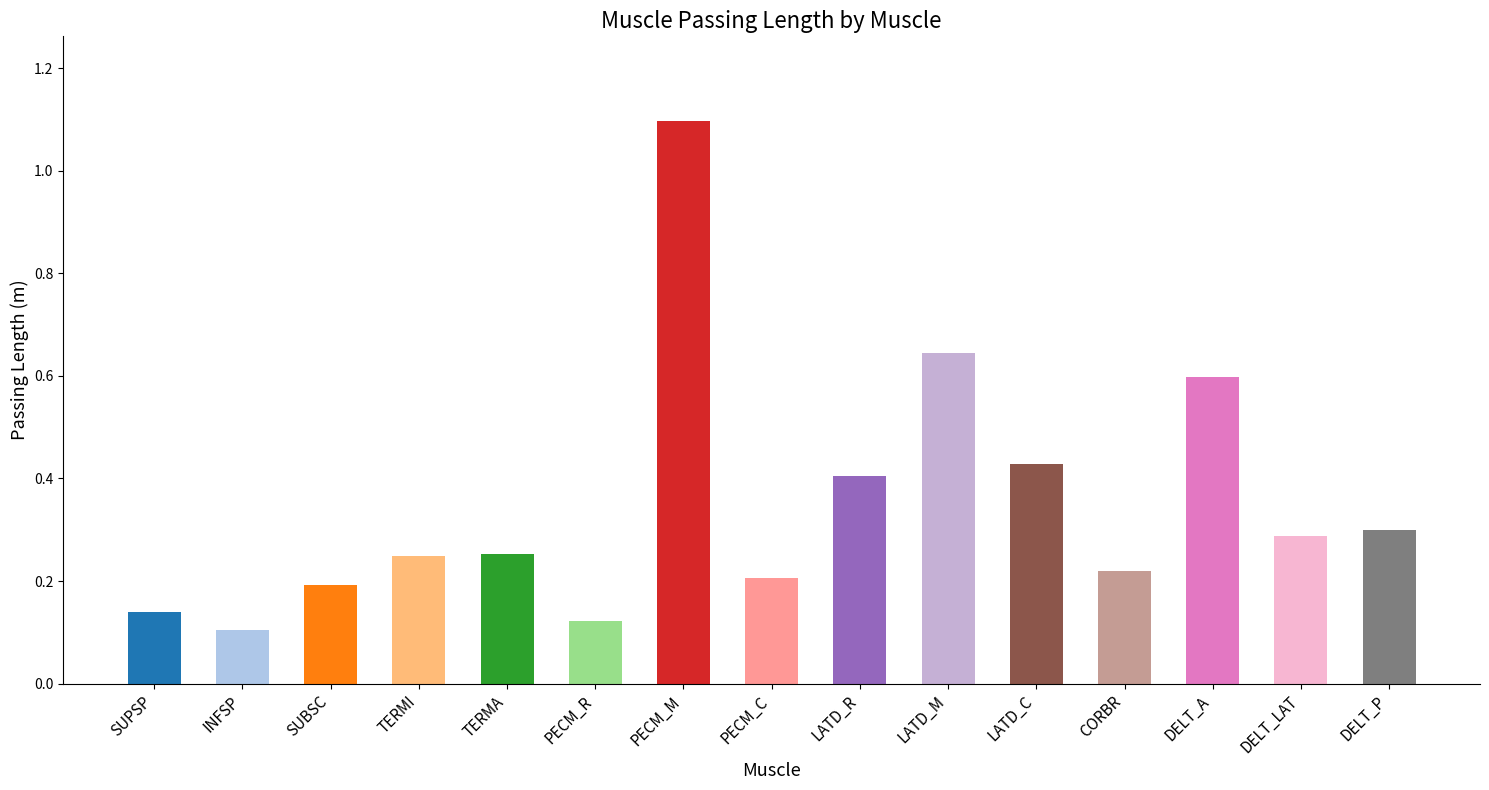

What position from the left is TERMA?

5